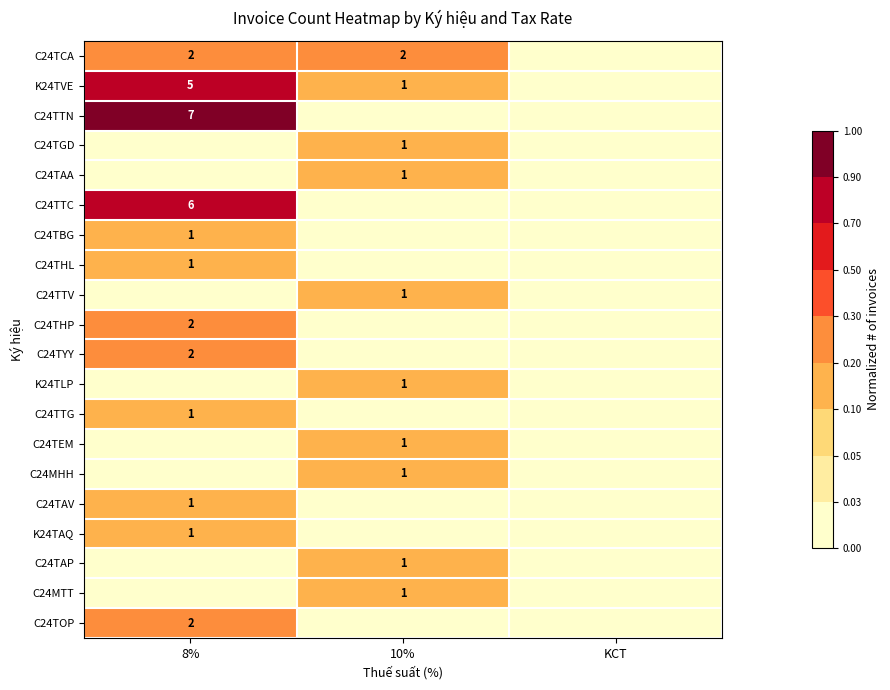

The value of K24TVE at 8% is 1.2. True or false?

False